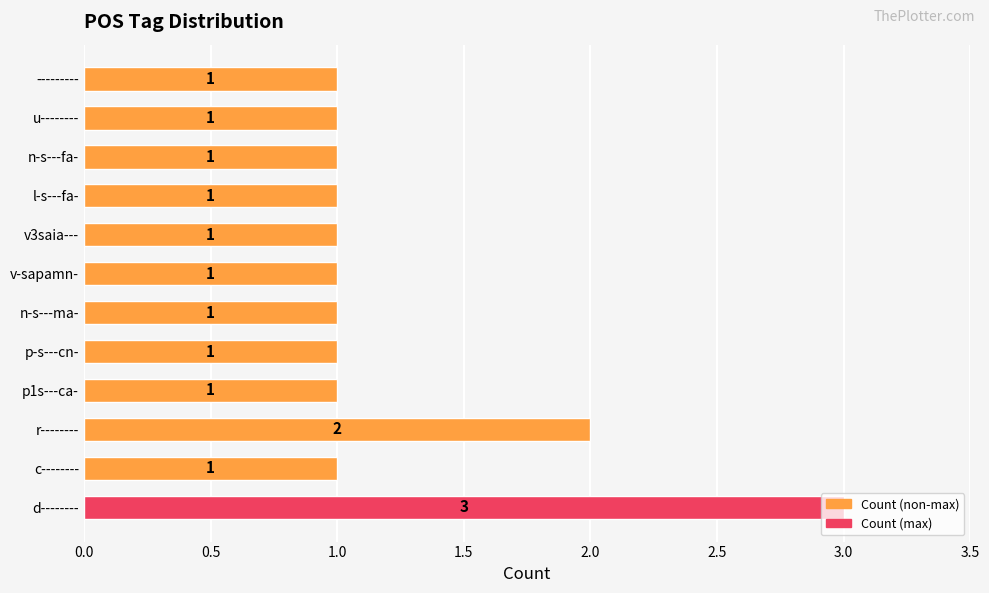

Which category has the highest value across all series?

d--------